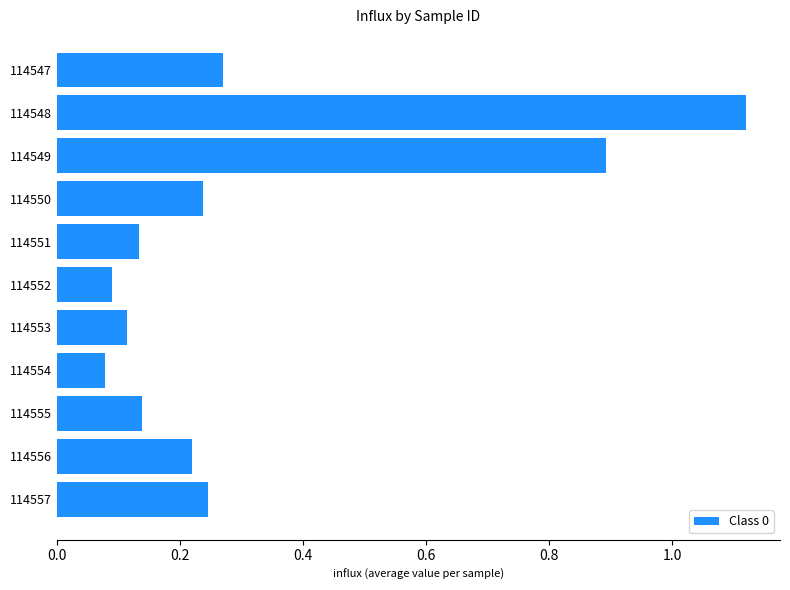

The value at 114552 is 0.1. True or false?

True